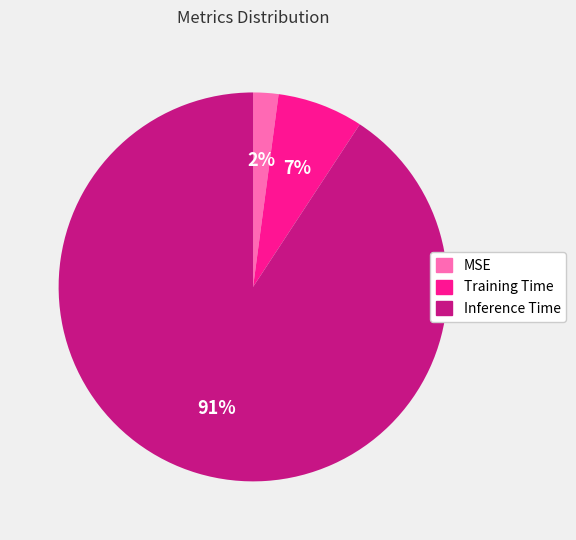

Does Training Time represent more than half of the total?

No